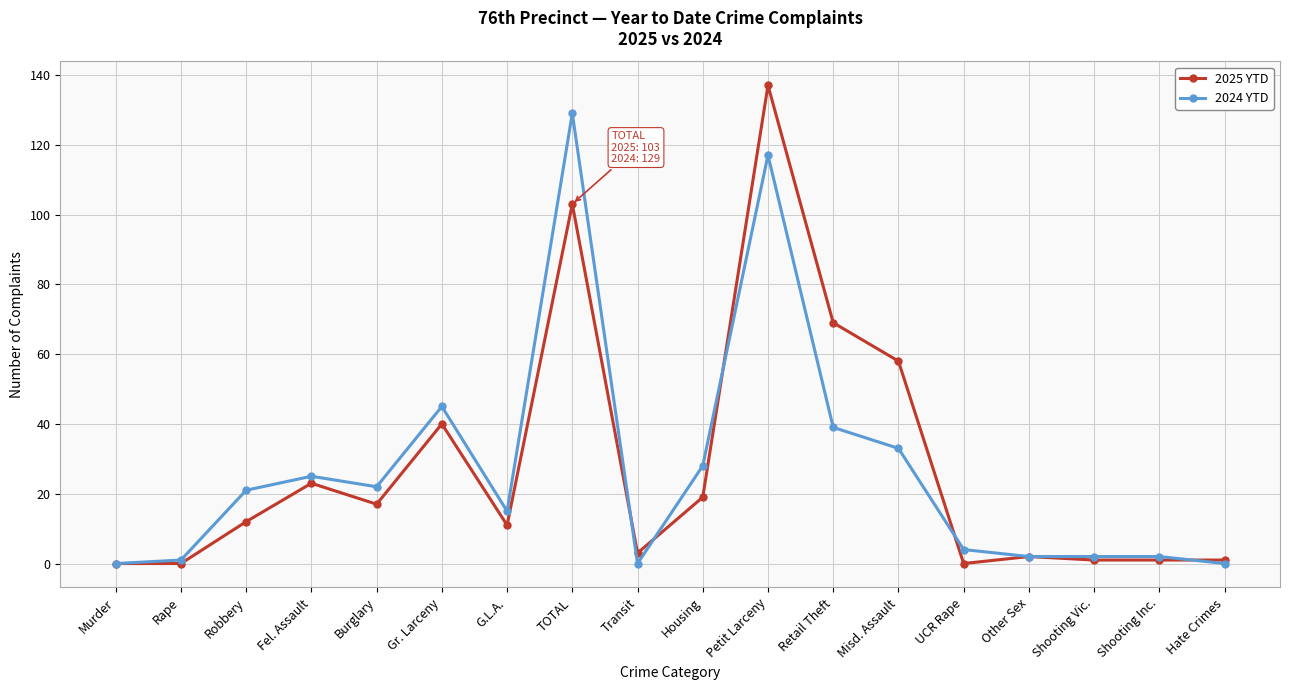

Which series has the widest spread of values?

2025 YTD